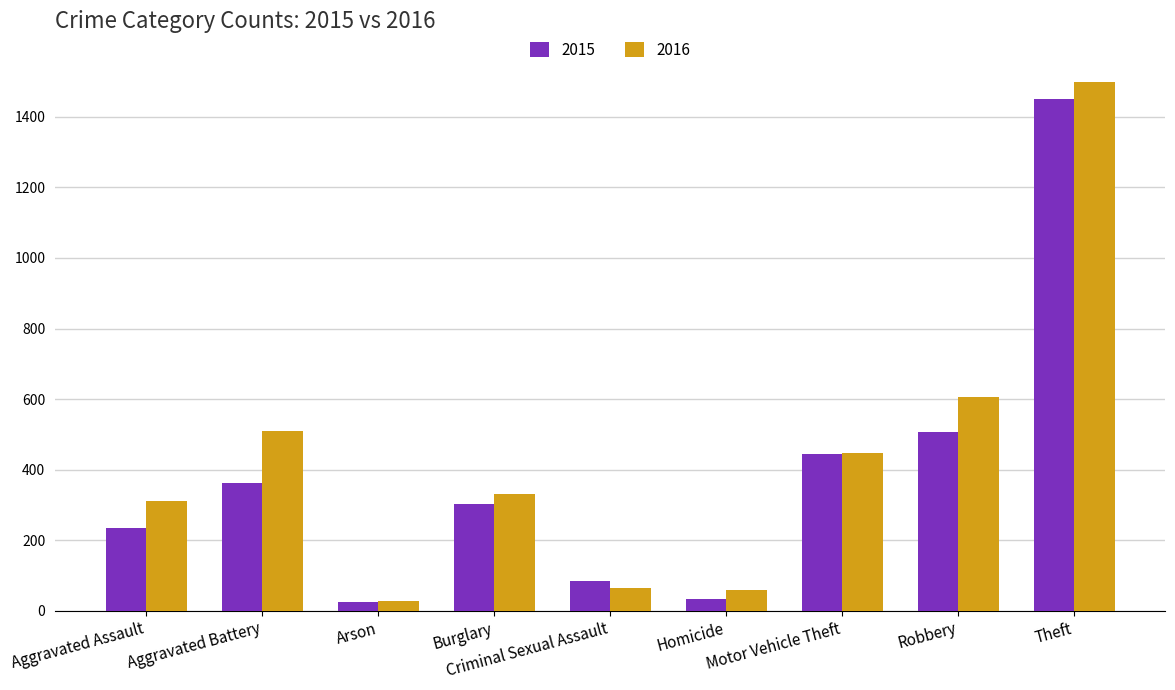

What is the total value across all series at Motor Vehicle Theft?

892